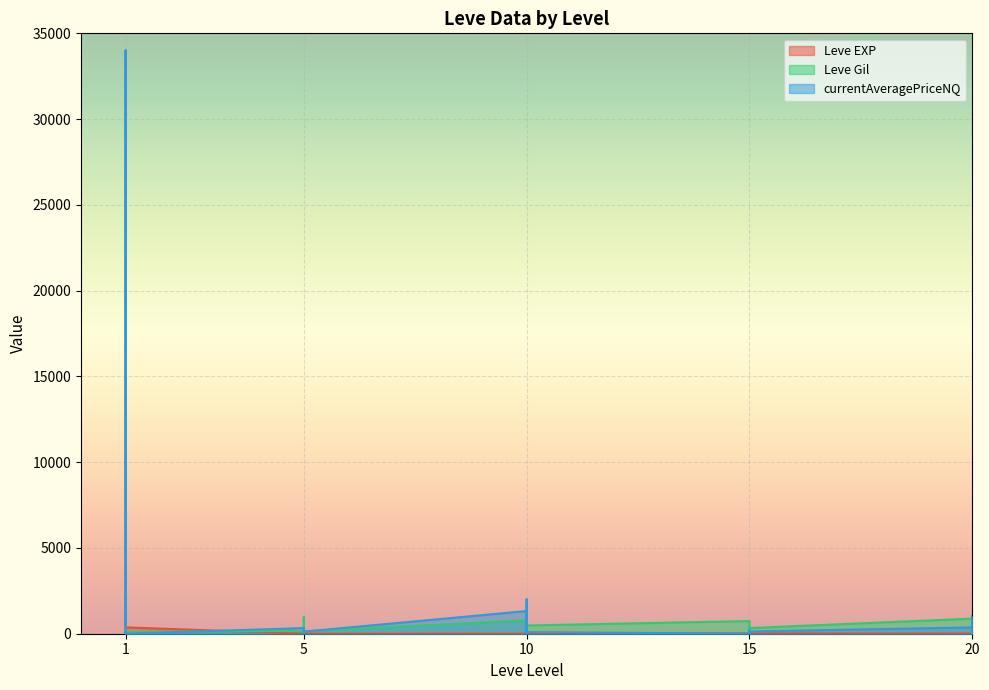

Rank the series by their average value, from lowest to highest.

Leve EXP, Leve Gil, currentAveragePriceNQ